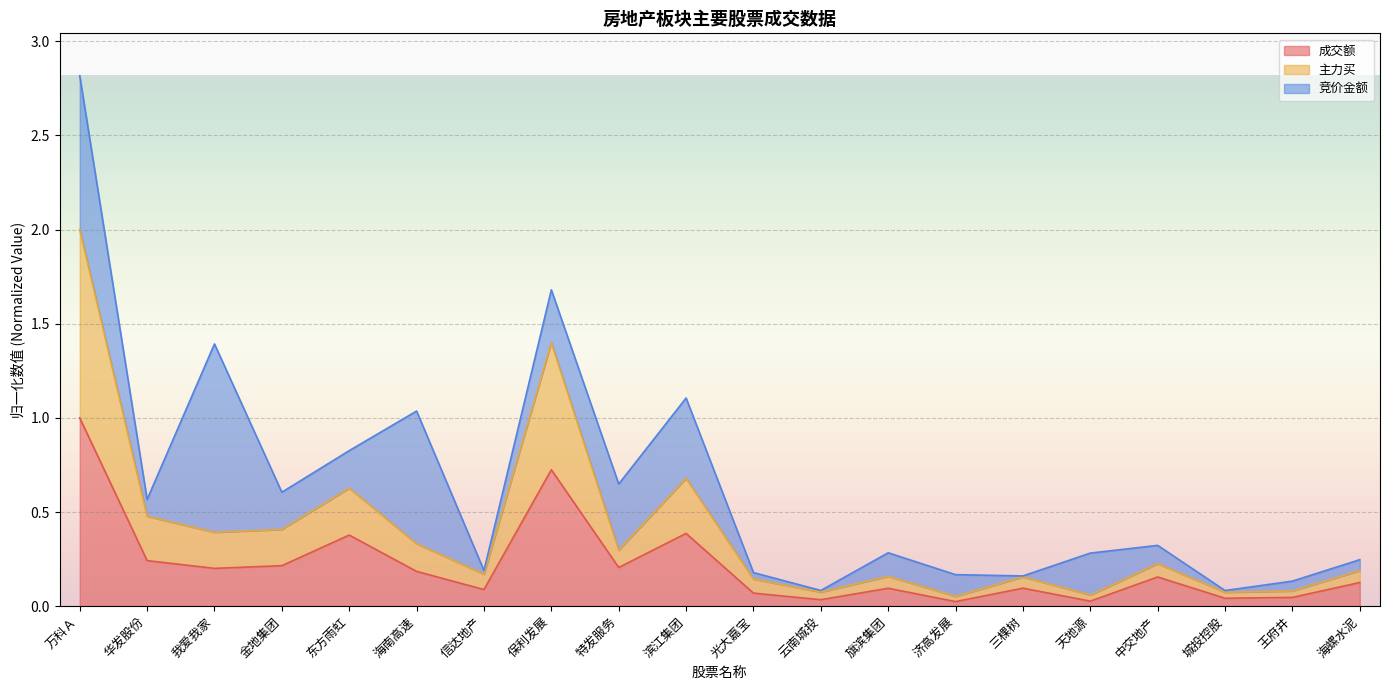

What is the difference between the highest and lowest values at 华发股份?

0.2